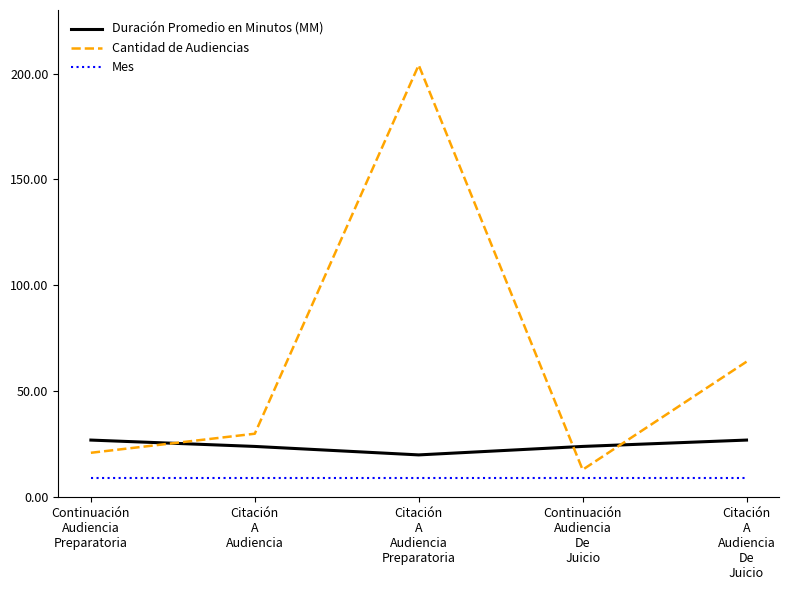

At which category is the sum across all series the highest?

Citación
A
Audiencia
Preparatoria